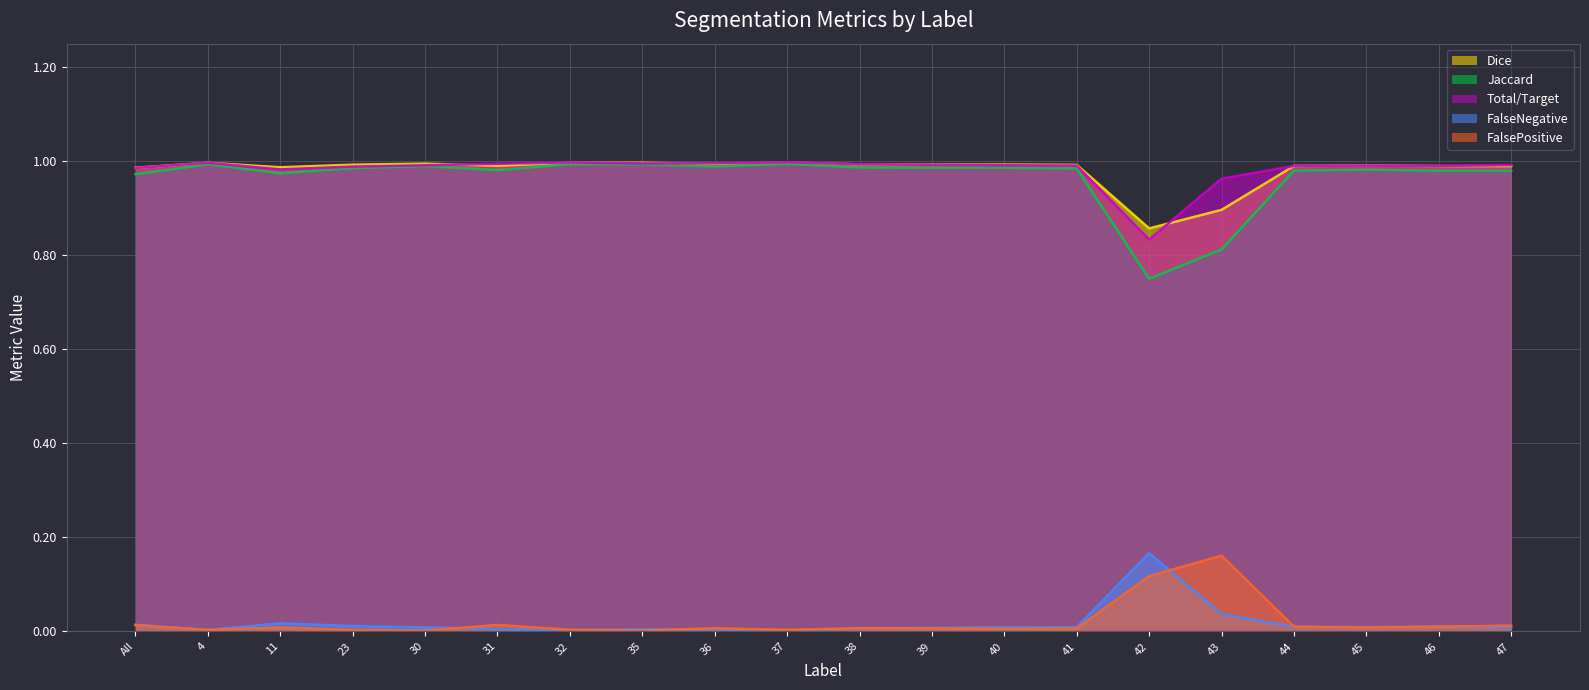

The Jaccard series shows 0.3 at 44. True or false?

False